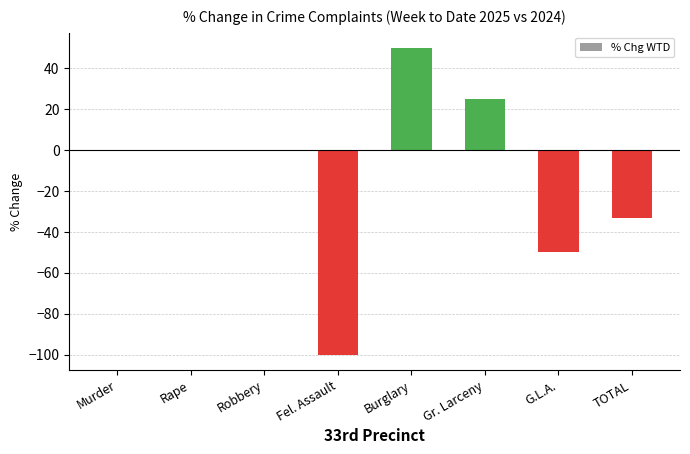

What is the greatest value displayed?

50.0